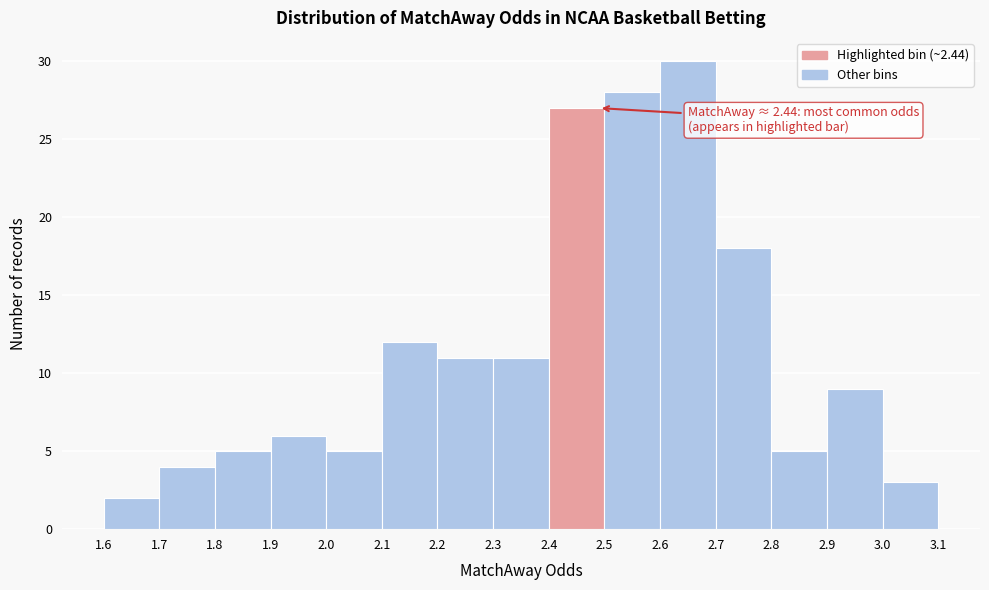

Which range on the x-axis has the tallest bar?

2.6 to 2.7